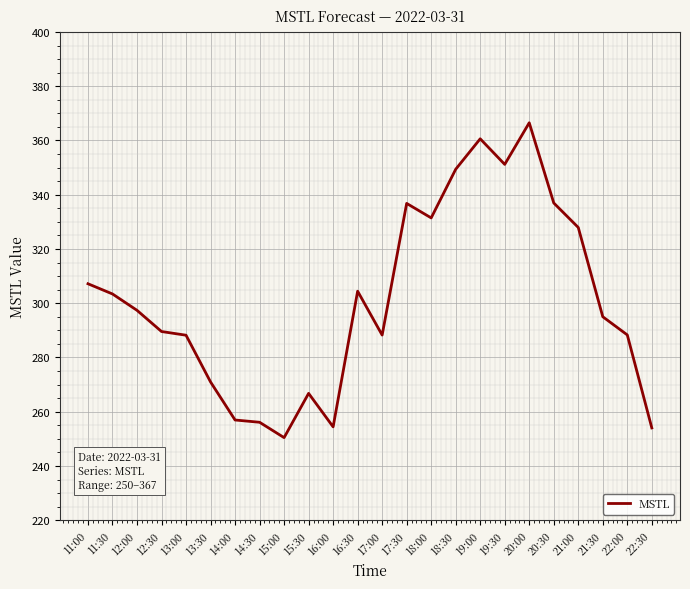

How many lines are shown in the chart?

1